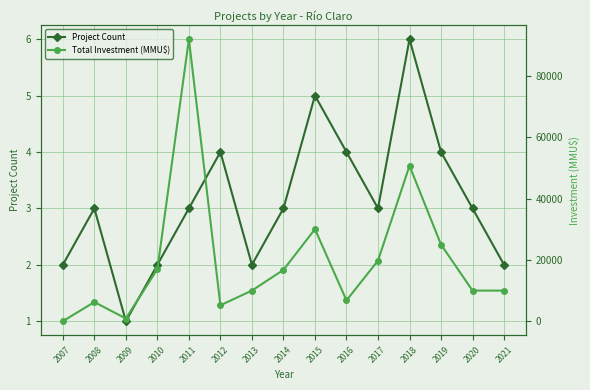

Is it true that Project Count equals 1 at 2009?

True